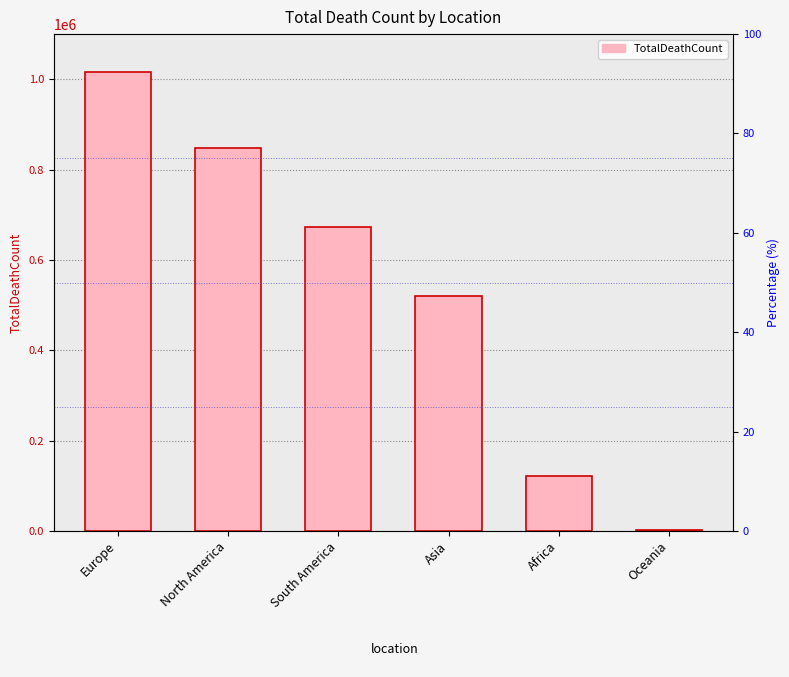

What is the value of the 5th bar from the left?

121784